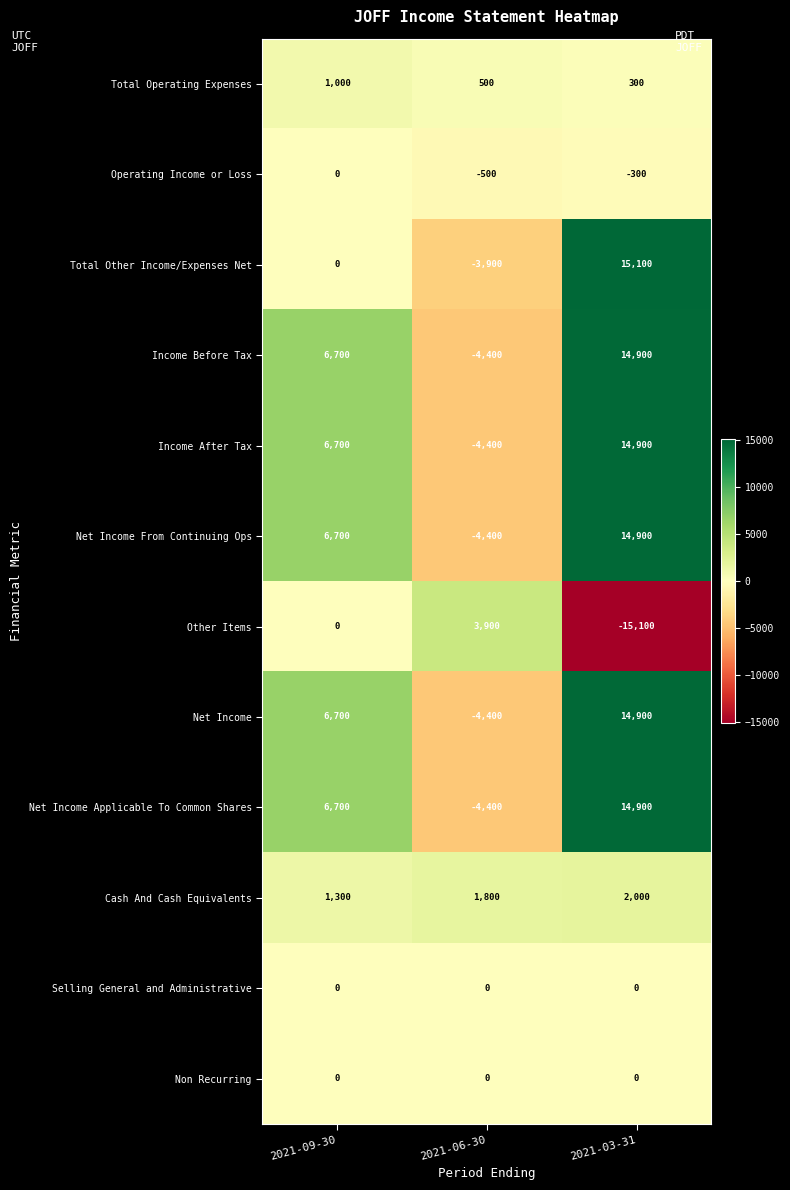

At which label does Operating Income or Loss first exceed -300?

2021-09-30